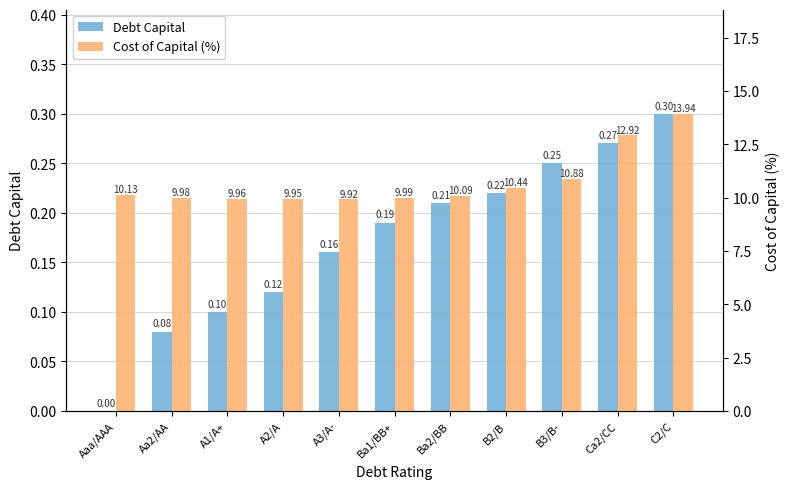

Reading left to right, what are all the values shown in this chart?

Debt Capital: 0.0	0.1	0.1	0.1	0.2	0.2	0.2	0.2	0.2	0.3	0.3
Cost of Capital (%): 10.1	10.0	10.0	10.0	9.9	10.0	10.1	10.4	10.9	12.9	13.9